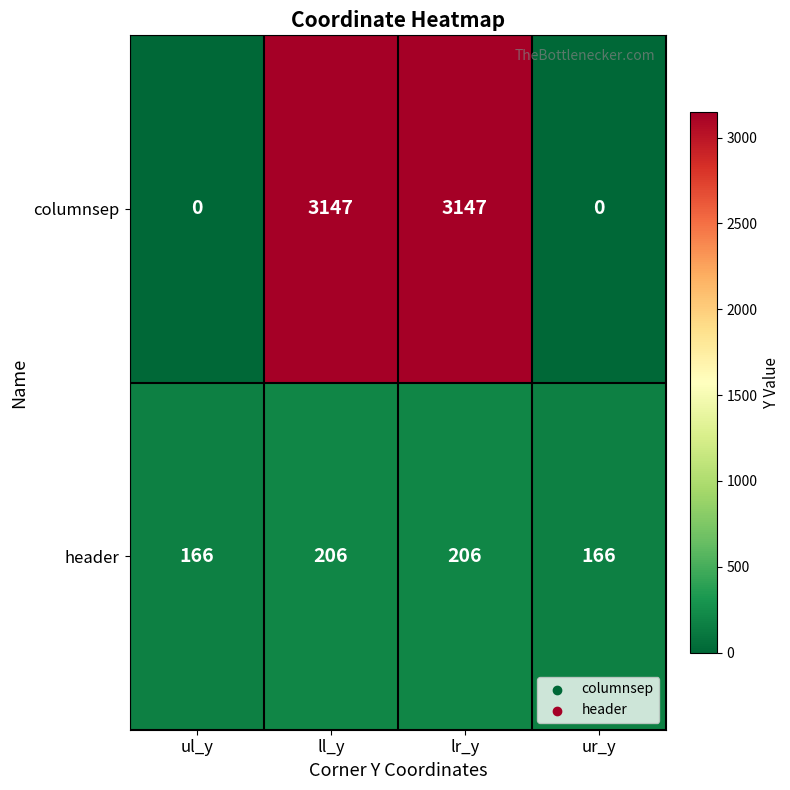

What is the approximate value of header at lr_y, to the nearest 10?

210